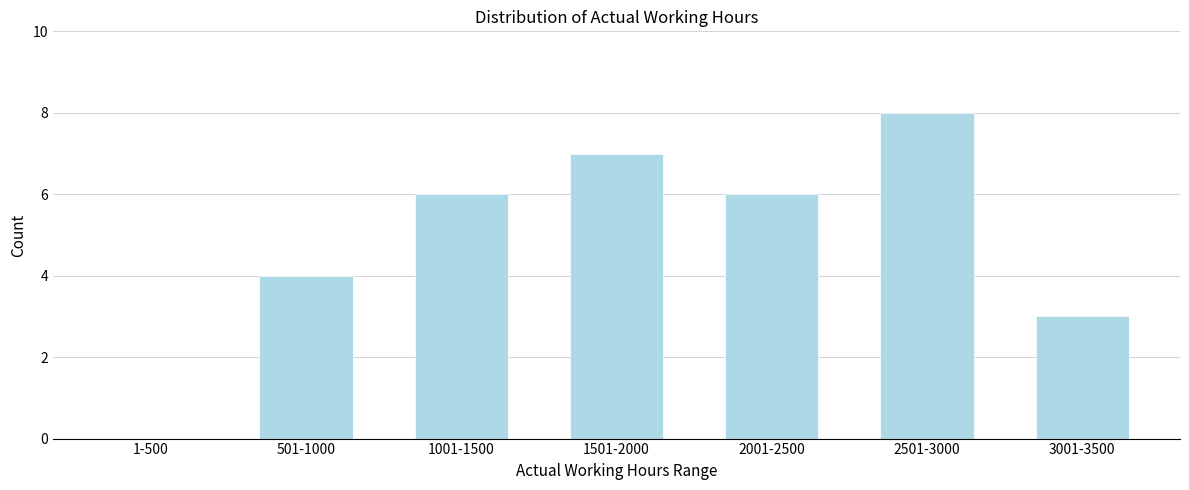

Reading left to right, what are all the values shown in this chart?

1-500=0	501-1000=4	1001-1500=6	1501-2000=7	2001-2500=6	2501-3000=8	3001-3500=3